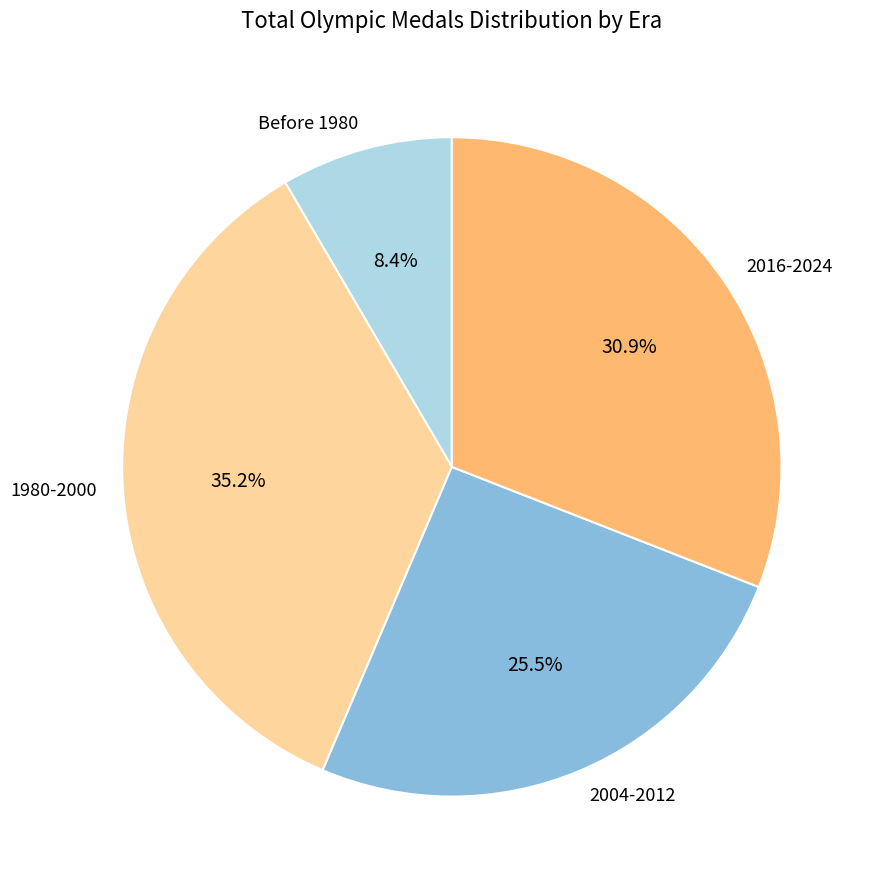

What is the largest slice in the pie chart?

1980-2000